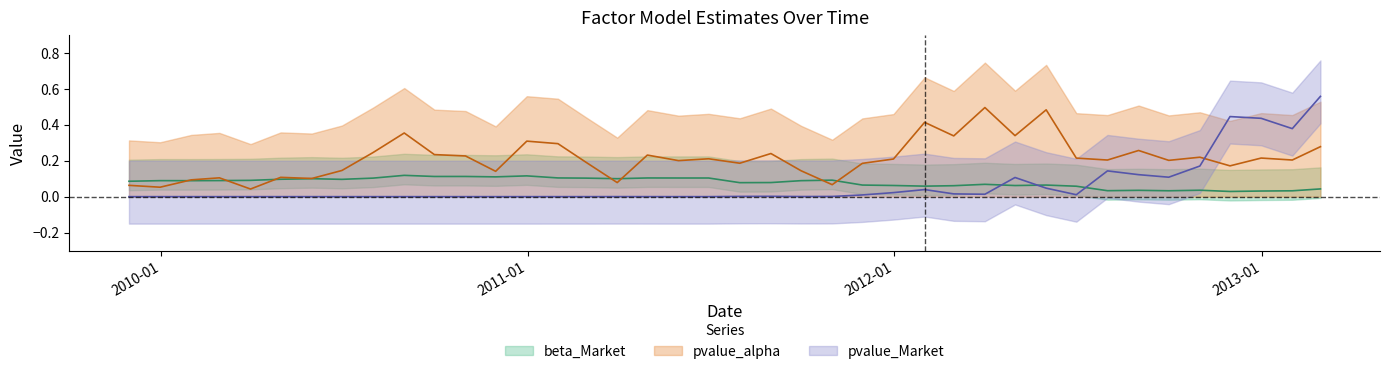

What is the label of the 32nd point from the left?

2012-06-30